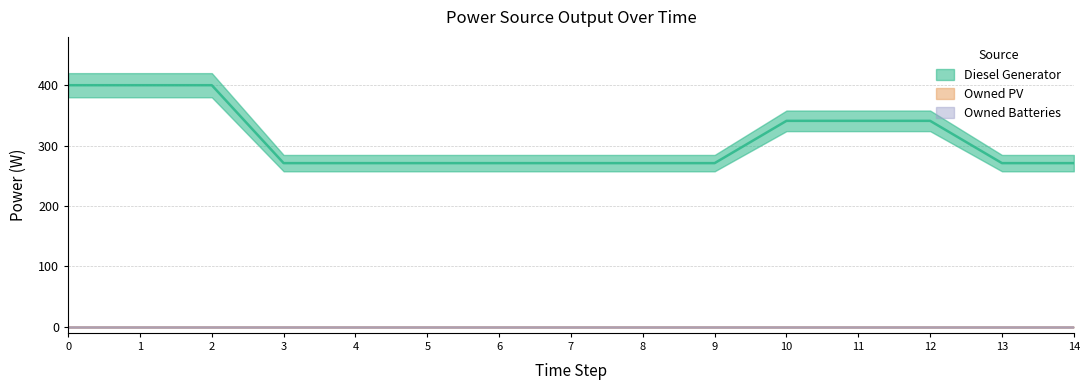

Reading left to right, transcribe all the data shown in this chart.

Diesel Generator: 0=400	1=400	2=400	3=271	4=271	5=271	6=271	7=271	8=271	9=271	10=341	11=341	12=341	13=271	14=271
Owned PV: 0=0	1=0	2=0	3=0	4=0	5=0	6=0	7=0	8=0	9=0	10=0	11=0	12=0	13=0	14=0
Owned Batteries: 0=0	1=0	2=0	3=0	4=0	5=0	6=0	7=0	8=0	9=0	10=0	11=0	12=0	13=0	14=0